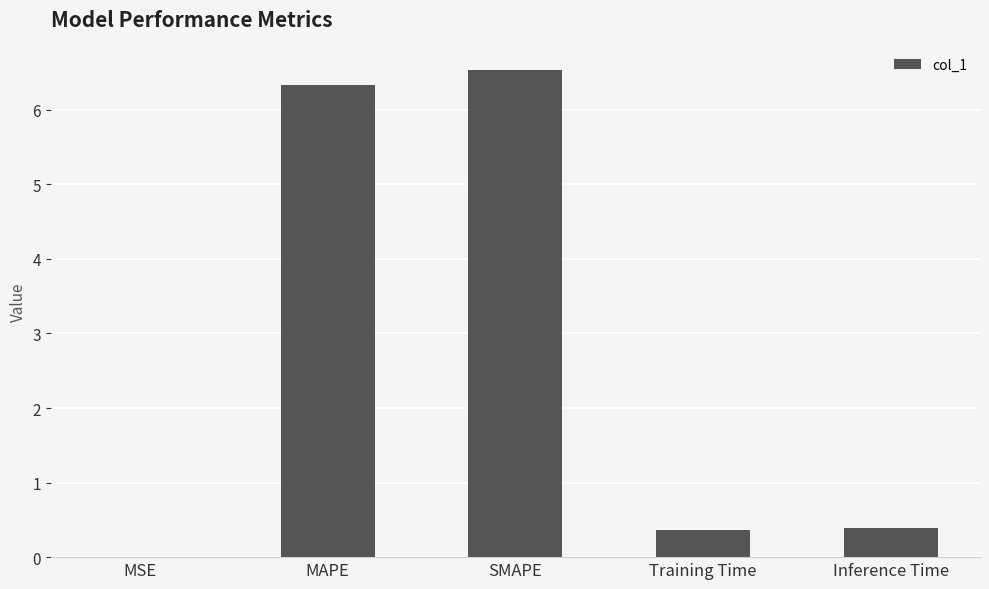

Are the bars grouped side by side (vs. stacked)?

No